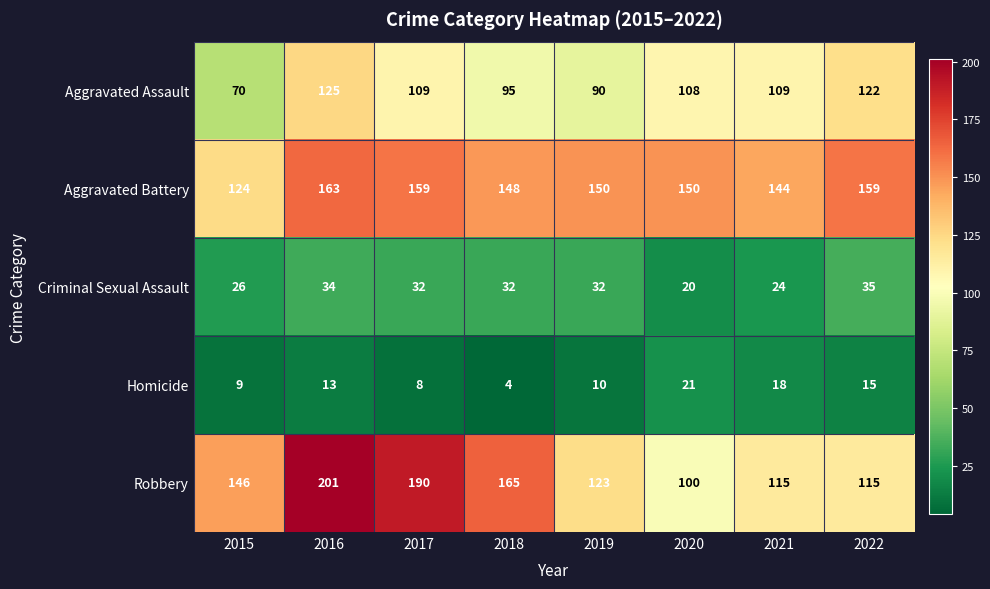

List the series in order of their peak value, lowest first.

Homicide, Criminal Sexual Assault, Aggravated Assault, Aggravated Battery, Robbery